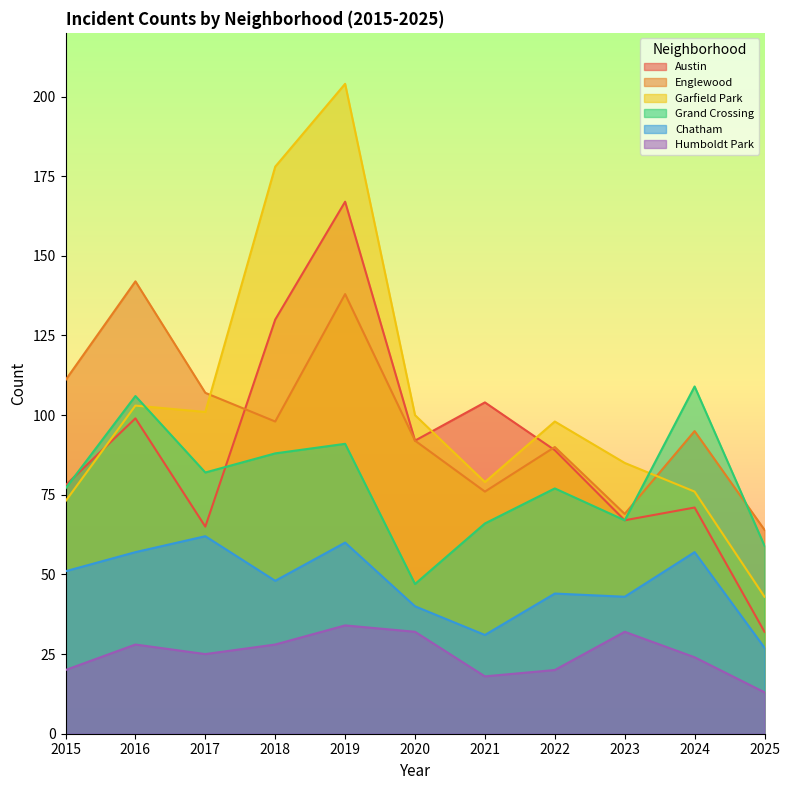

What is the average value of the Humboldt Park series?

25